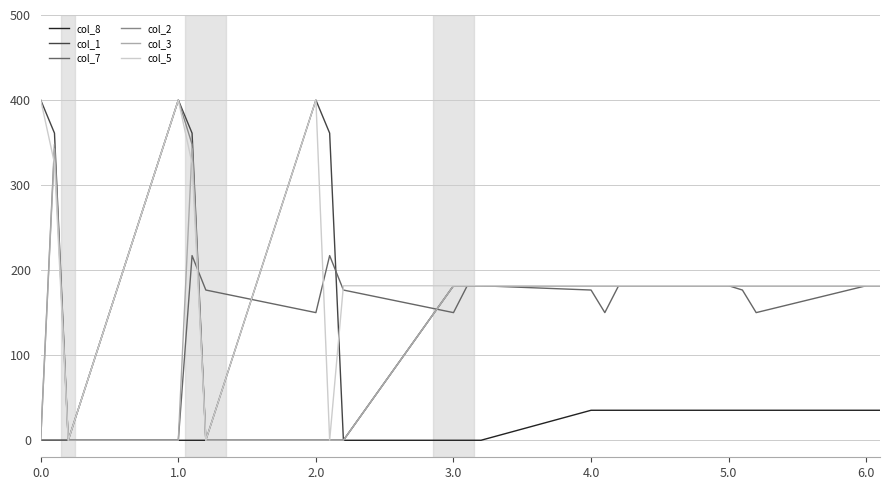

What is the maximum value for col_2?

400.0